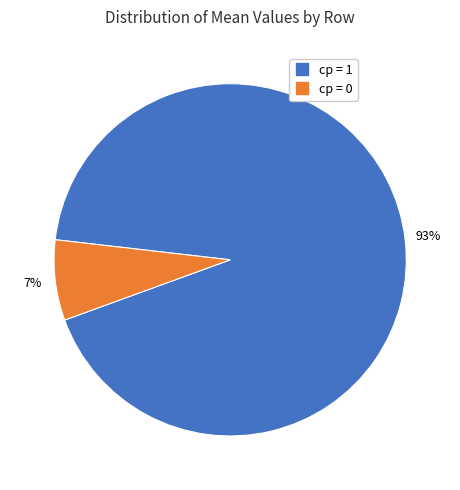

Is there any slice that represents more than half of the pie?

Yes